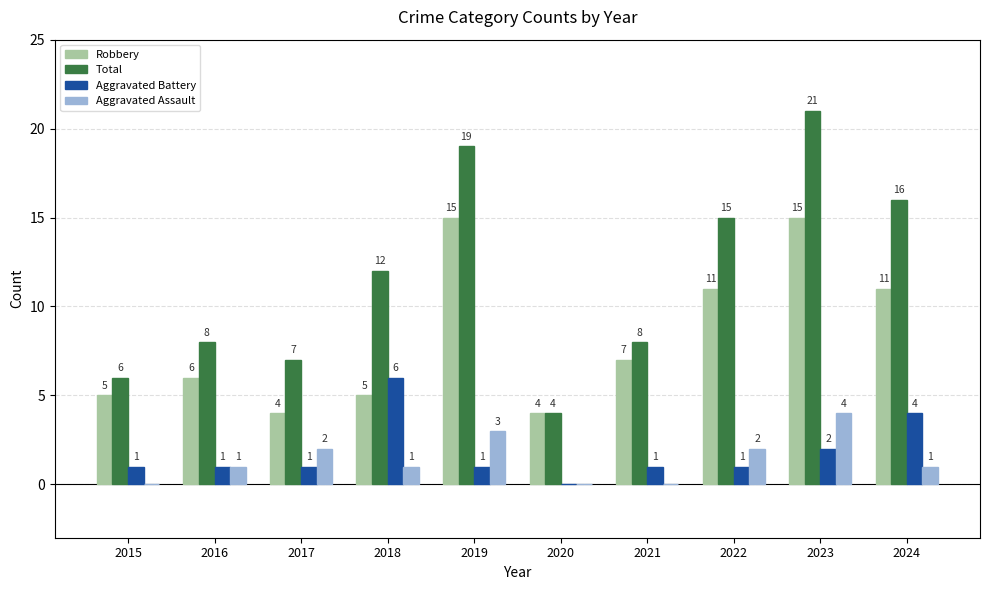

At which category is the sum across all series the highest?

2023